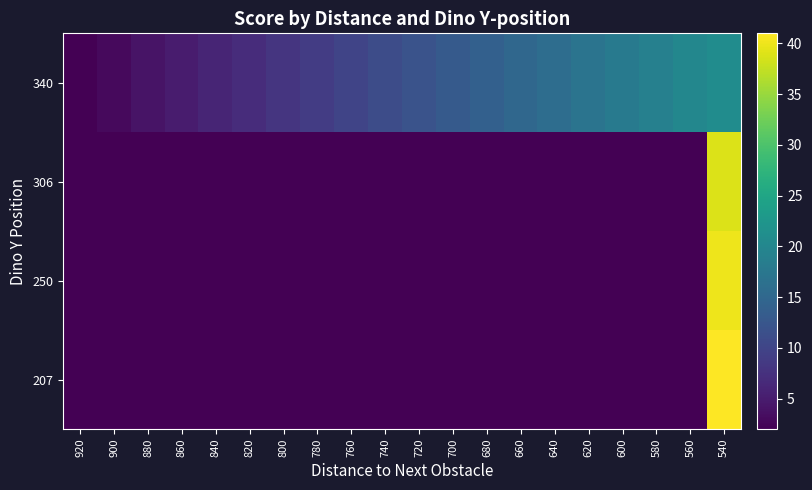

At which category is the sum across all series the highest?

540